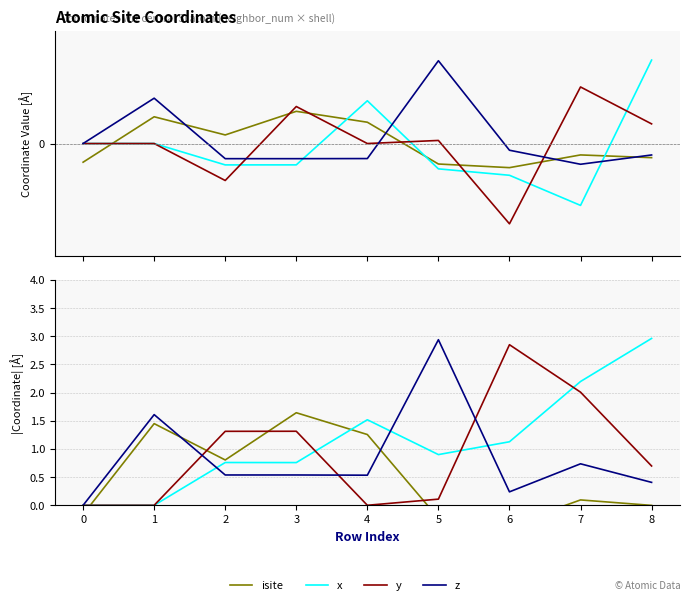

Reading left to right, extract all data points from this chart.

isite: 0=-0.7	1=0.9	2=0.3	3=1.1	4=0.8	5=-0.7	6=-0.9	7=-0.4	8=-0.5
x_coord: 0=0.0	1=0.0	2=-0.8	3=-0.8	4=1.5	5=-0.9	6=-1.1	7=-2.2	8=3.0
y_coord: 0=0.0	1=-0.0	2=-1.3	3=1.3	4=0.0	5=0.1	6=-2.9	7=2.0	8=0.7
z_coord: 0=0.0	1=1.6	2=-0.5	3=-0.5	4=-0.5	5=2.9	6=-0.2	7=-0.7	8=-0.4